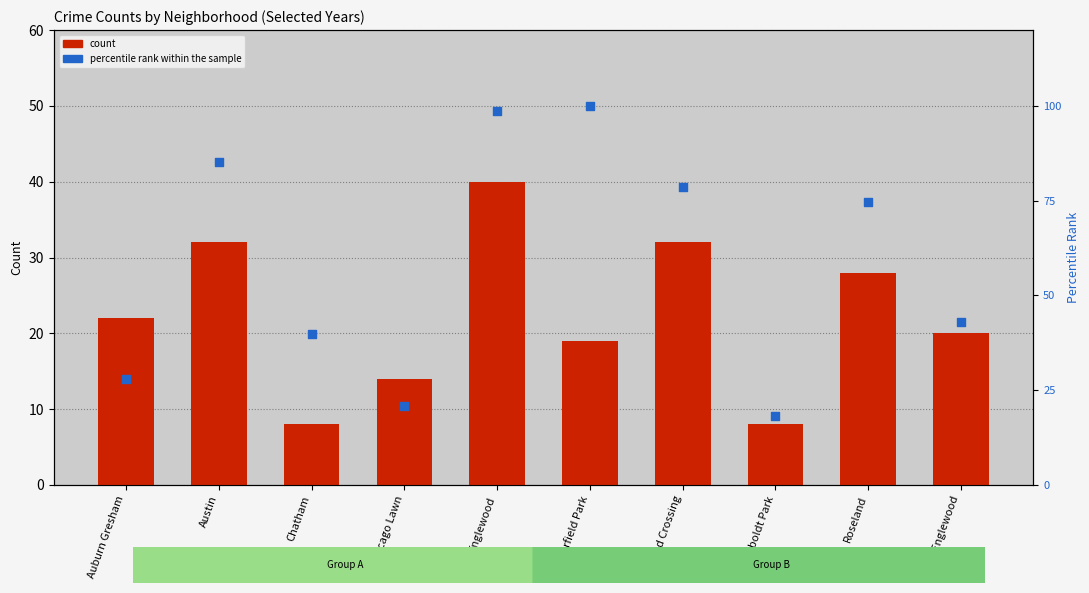

Which series has the largest total across all categories?

percentile rank within the sample